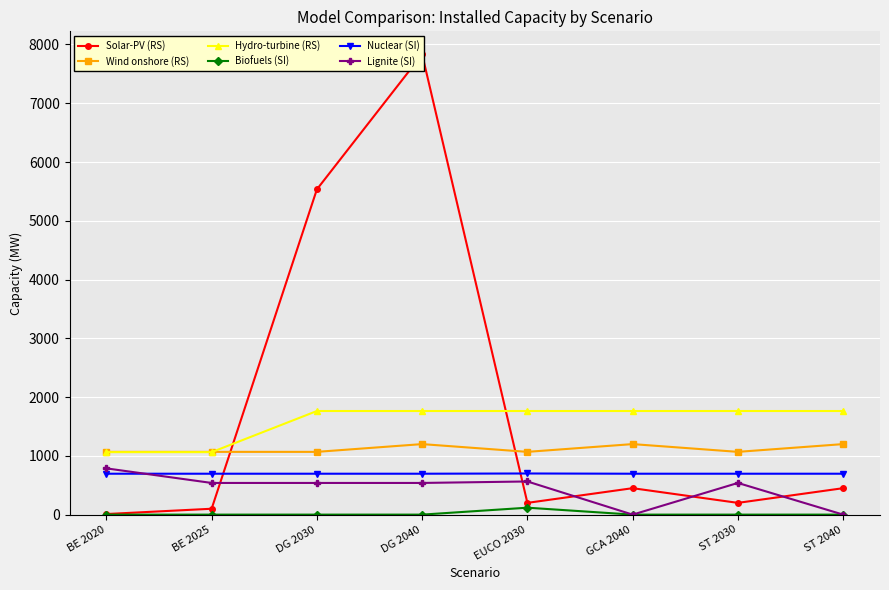

Reading right to left, what are all the values shown in this chart?

Solar-PV (RS): 450.0	200.0	450.0	200.0	7832.1	5535.0	100.0	10.0
Wind onshore (RS): 1200.0	1068.0	1200.0	1068.0	1200.0	1068.0	1068.0	1068.0
Hydro-turbine (RS): 1763.0	1763.0	1763.0	1763.0	1763.0	1763.0	1063.0	1063.0
Biofuels (SI): 0.0	0.0	0.0	118.0	0.0	0.0	0.0	0.0
Nuclear (SI): 696.0	696.0	696.0	700.0	696.0	696.0	696.0	696.0
Lignite (SI): 0.0	539.0	0.0	564.2	539.0	539.0	539.0	787.0